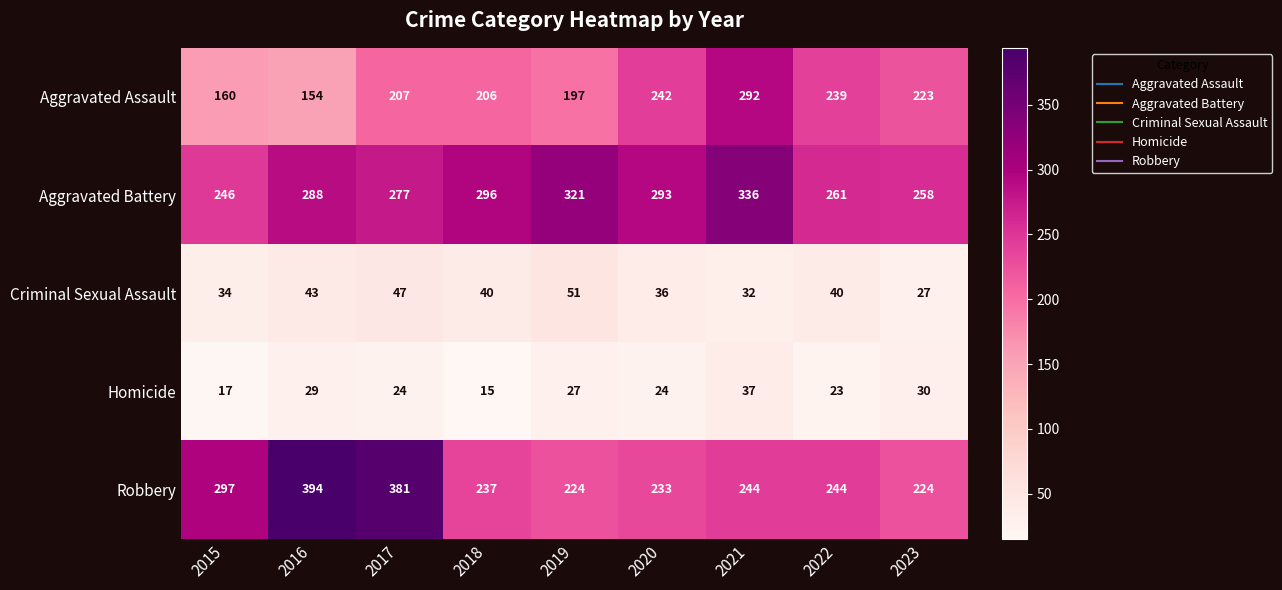

How many distinct data groups are displayed?

5